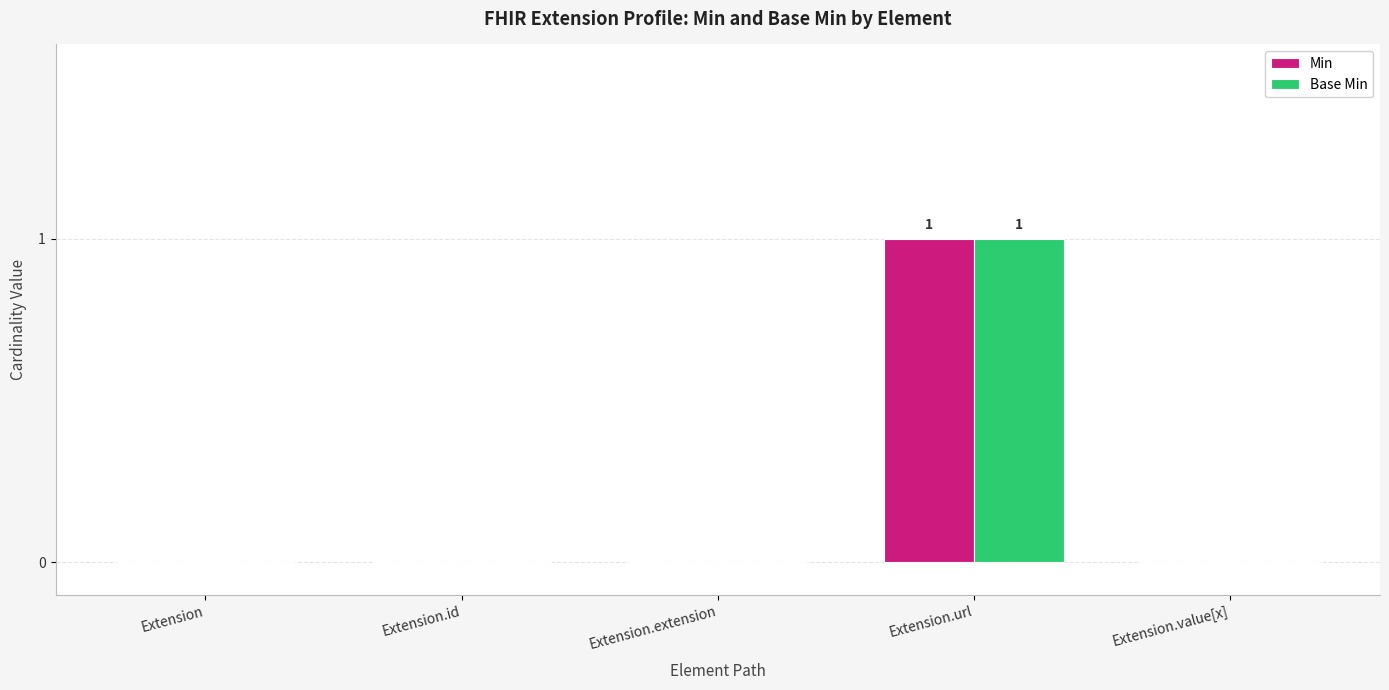

At which category is the sum across all series the highest?

Extension.url